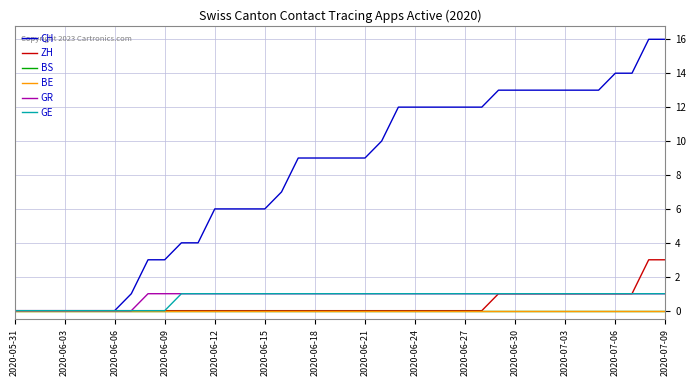

Is this an area chart (filled region under the line)?

No